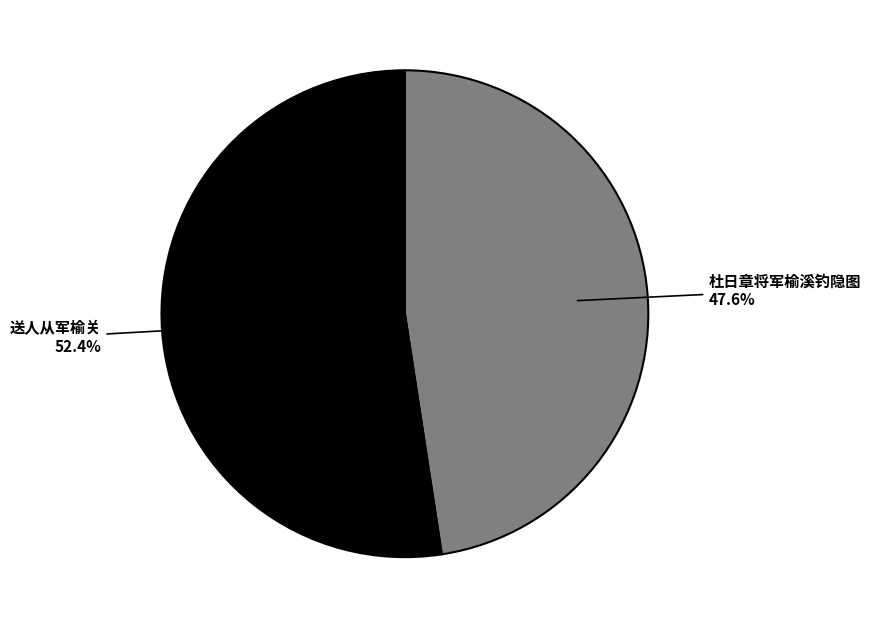

To the nearest percent, what is the difference between the 送人从军榆关 and 杜日章将军榆溪钓隐图 slice percentages?

5%